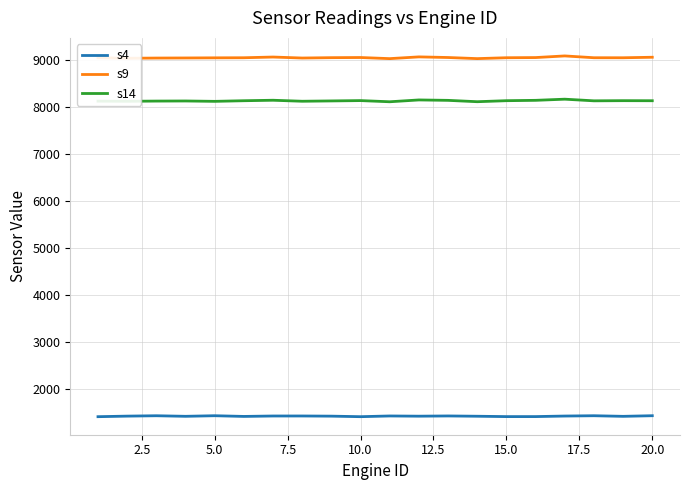

True or false: s14 and s4 intersect in this chart.

False